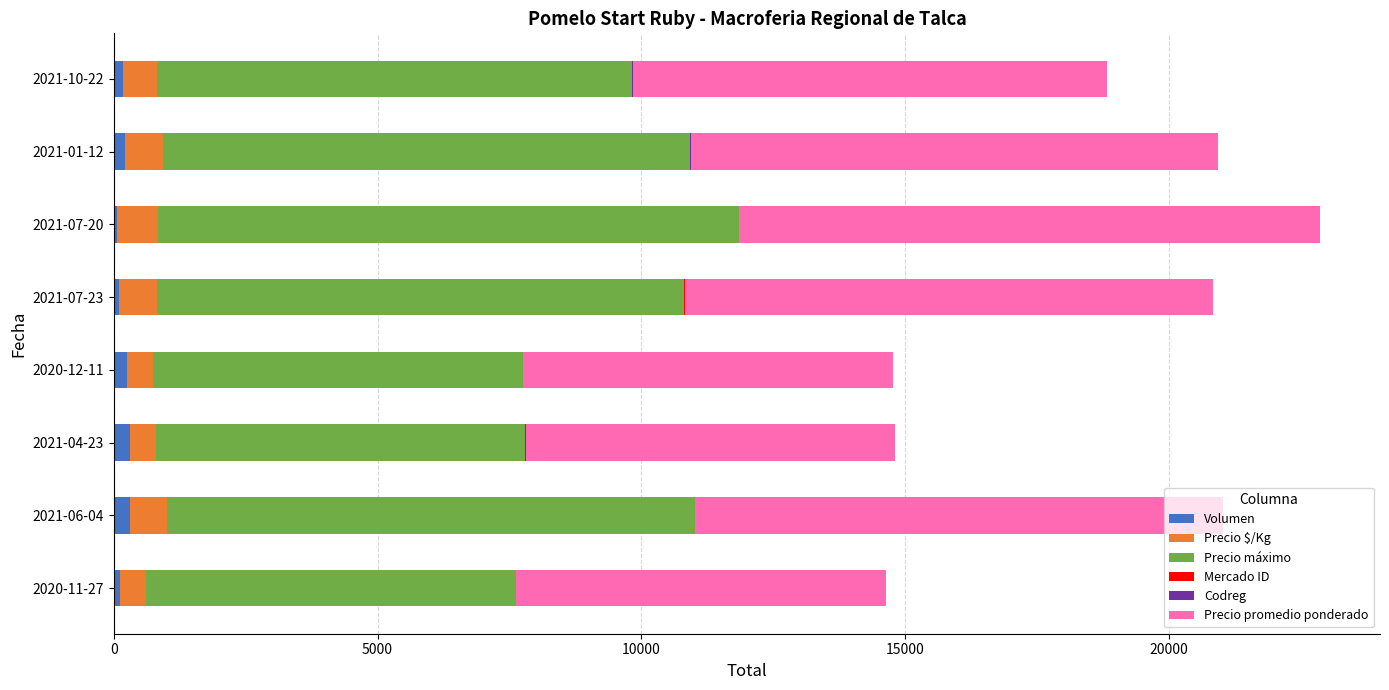

How many data points does each series have?

8